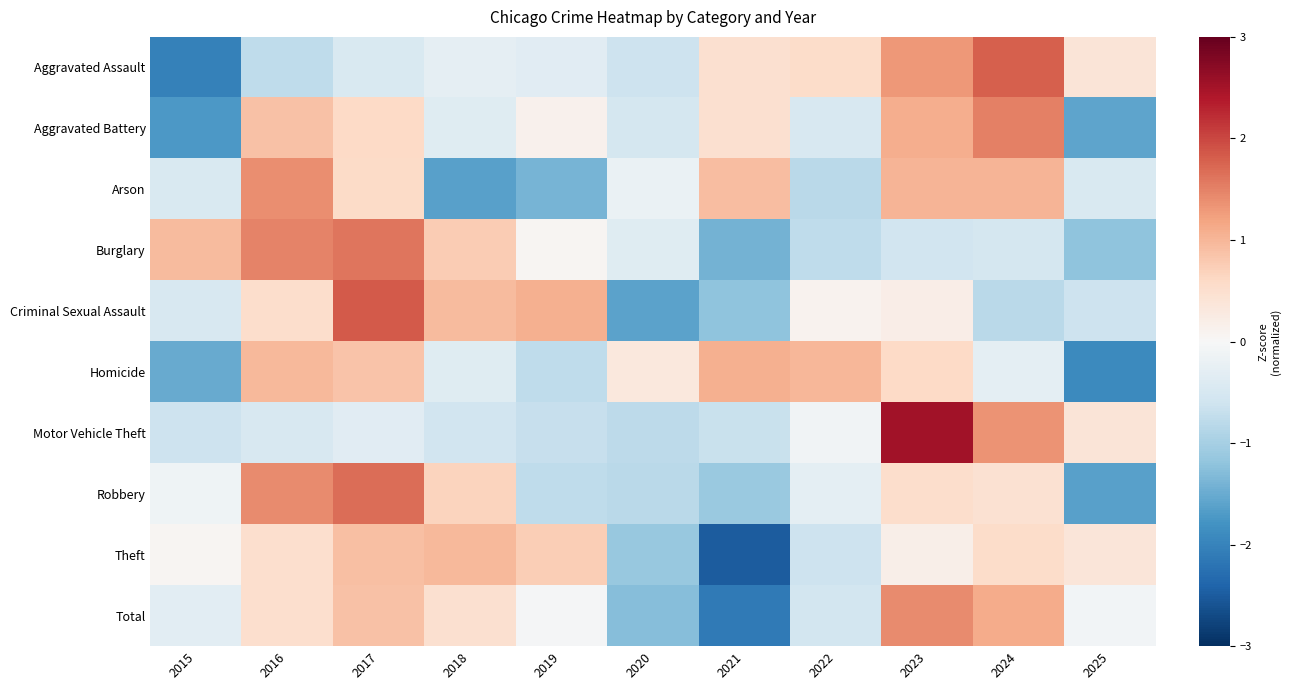

Which series changed the most between 2018 and 2023?

Motor Vehicle Theft